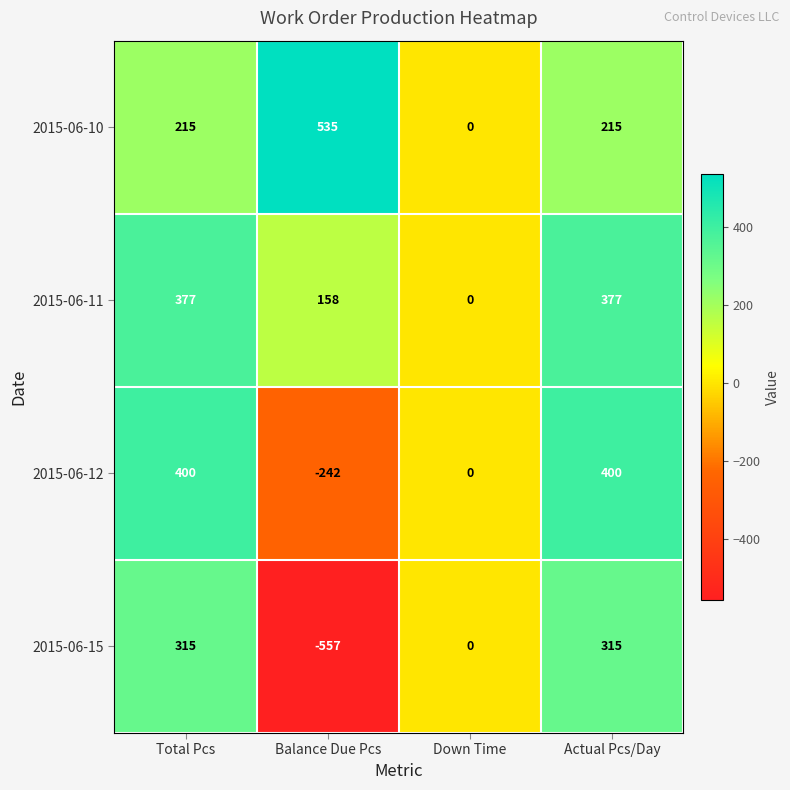

Which series has the largest range (max minus min)?

2015-06-15